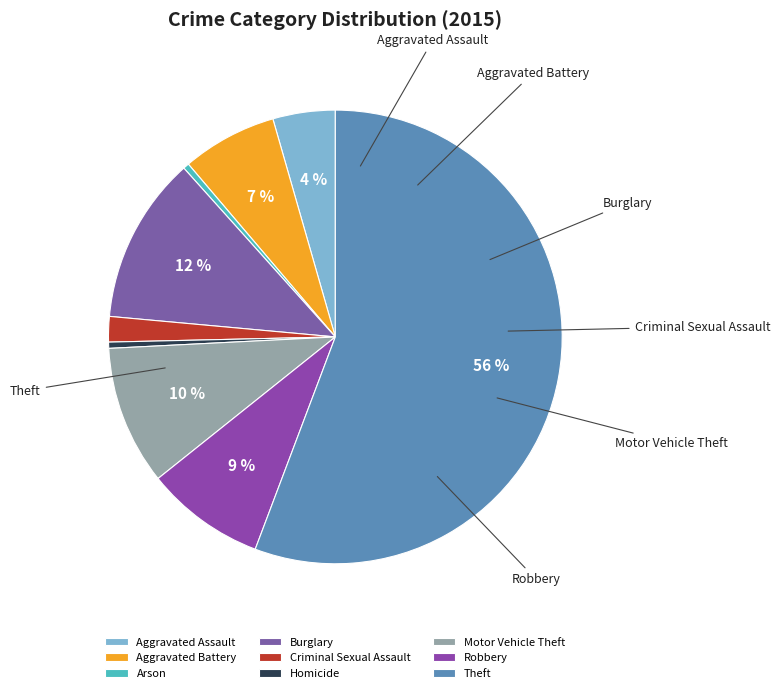

To the nearest percent, what portion does Aggravated Assault represent?

4%